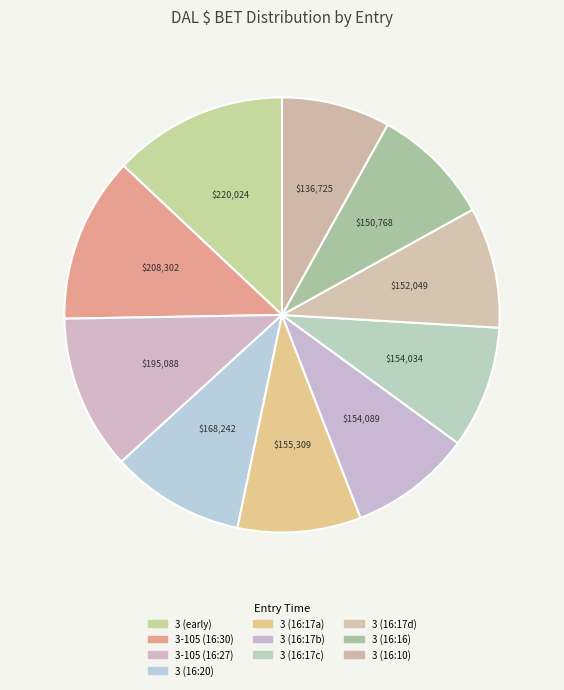

How many segments does this pie chart have?

10